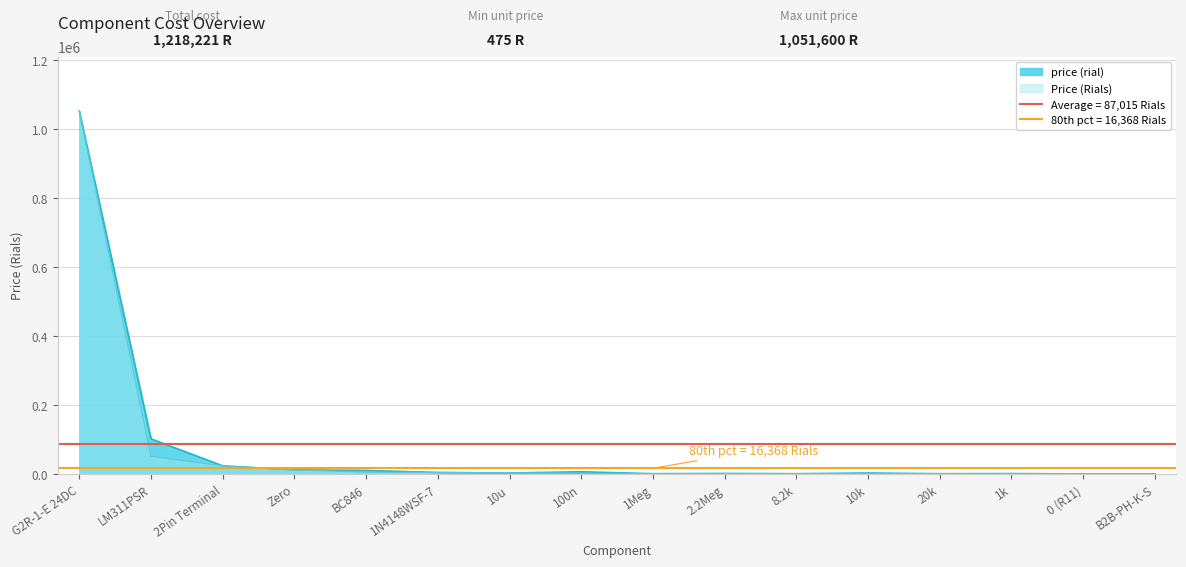

Reading right to left, list all the values displayed in this chart.

price (rial): 0	0	950	649	2596	649	1298	649	6160	2640	4180	10120	11660	23430	101640	1051600
Price (Rials): 0	0	475	649	649	649	649	649	1540	2640	4180	5060	11660	23430	50820	1051600